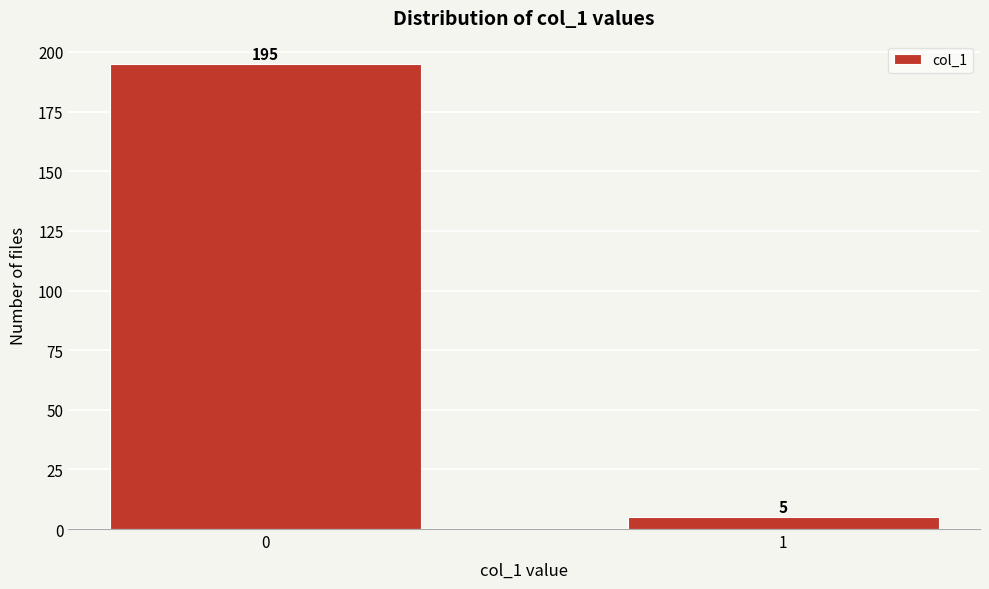

Reading right to left, what are all the values shown in this chart?

5	195